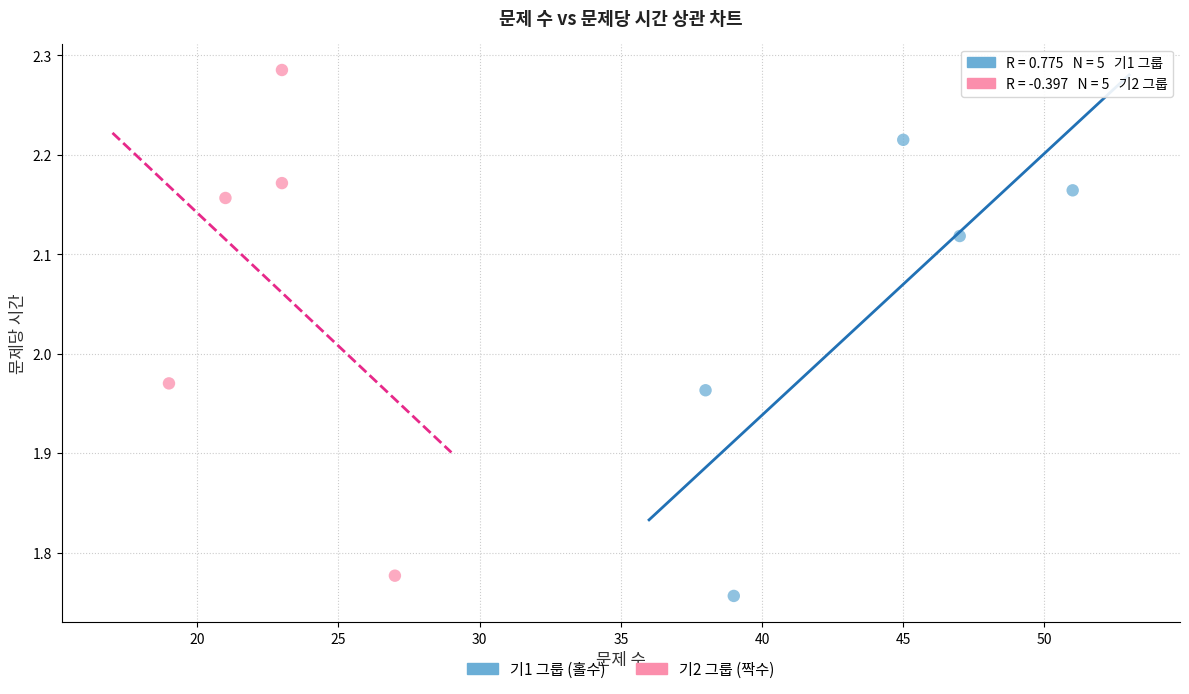

What are all the series names shown in the legend?

기1 그룹 (홀수), 기2 그룹 (짝수)